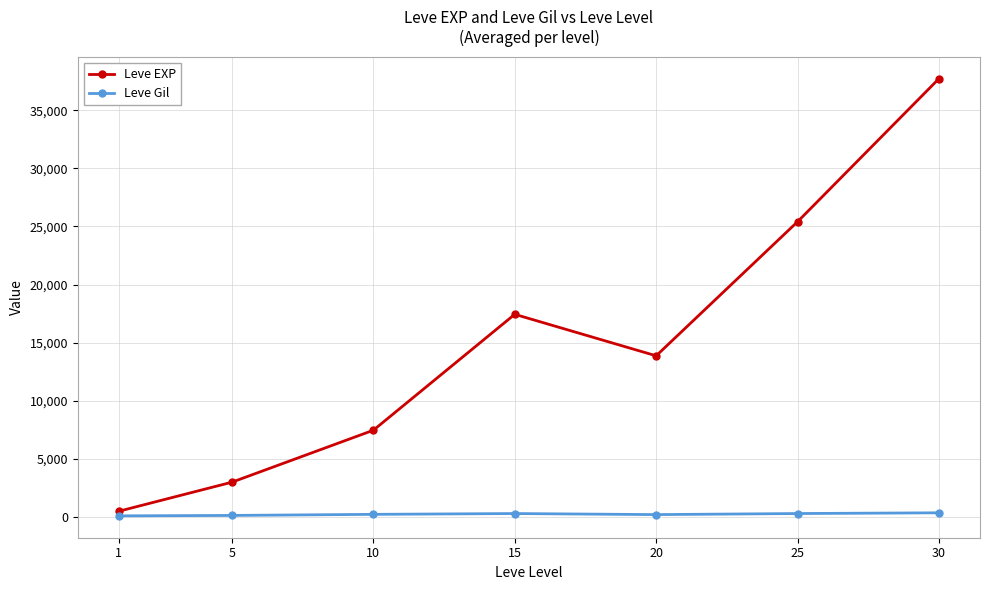

How many data points in Leve EXP are above 13876?

4